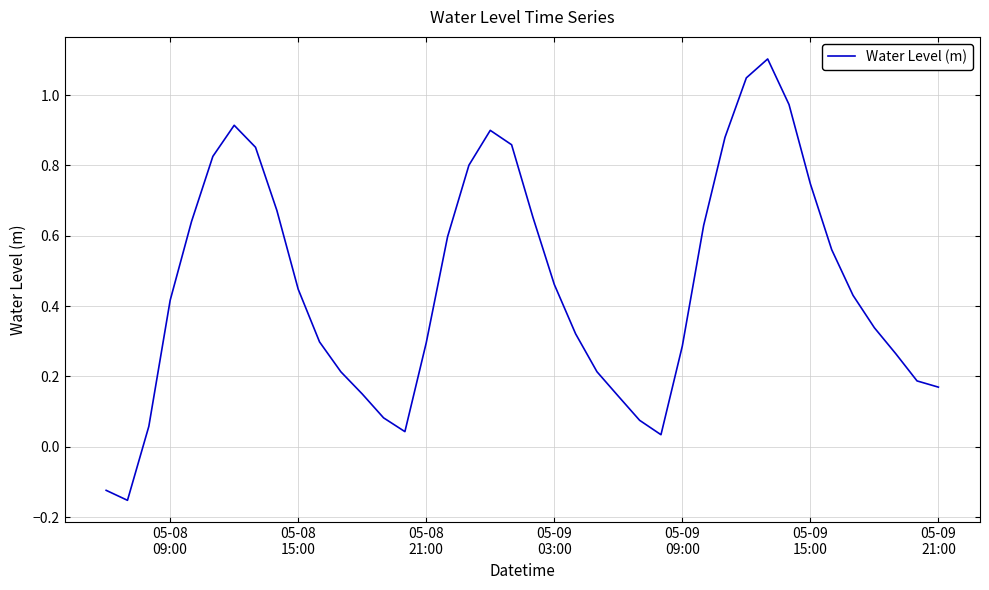

What is the maximum value shown in the chart?

1.1